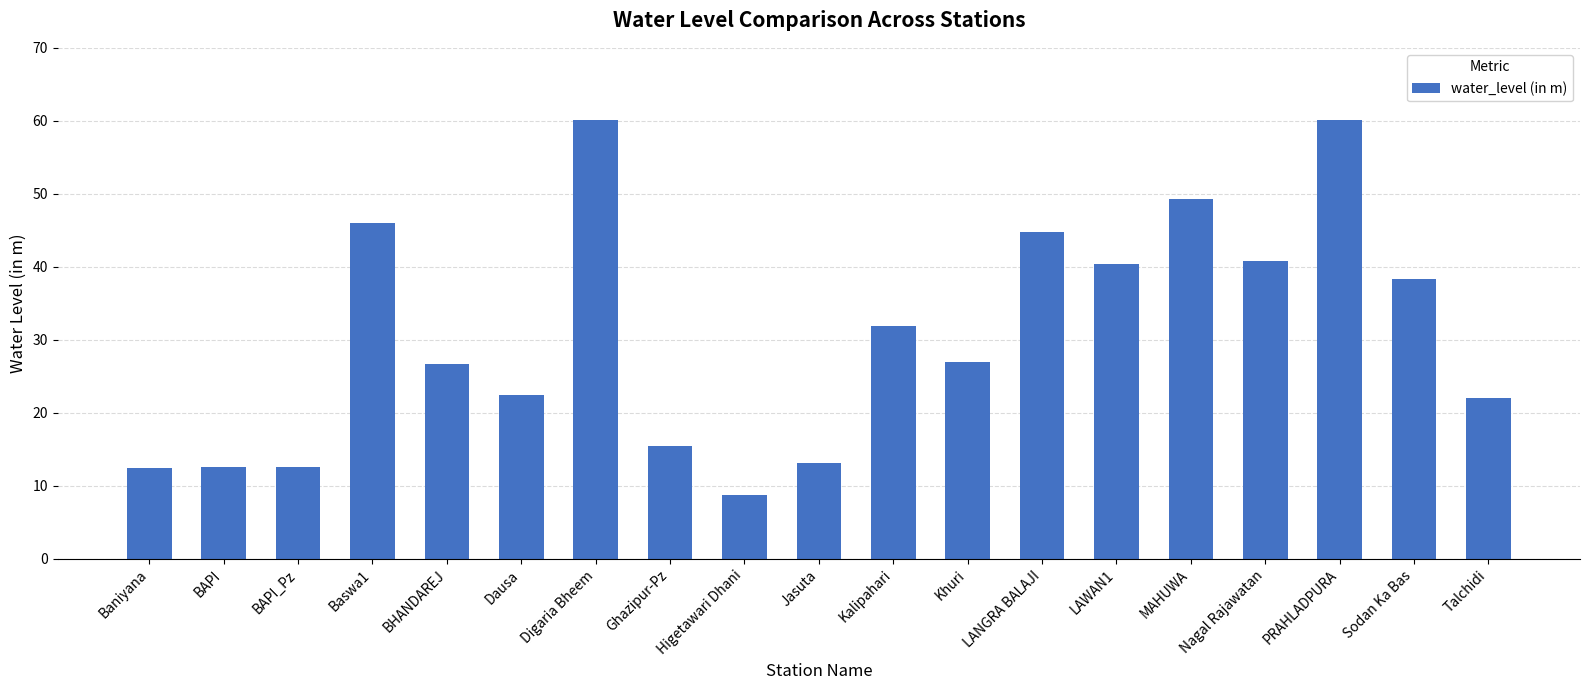

How many categories are shown in the chart?

19